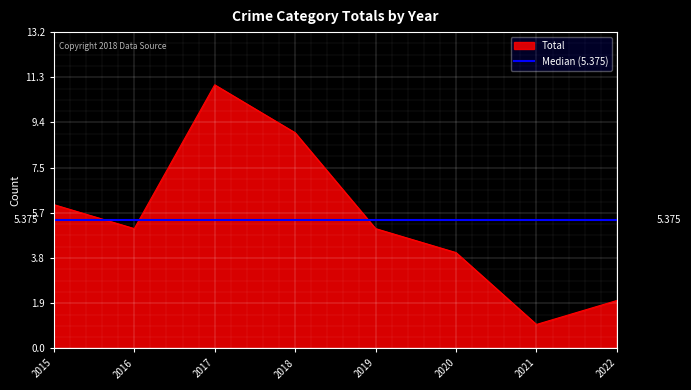

At which label does the data first exceed 5?

2015